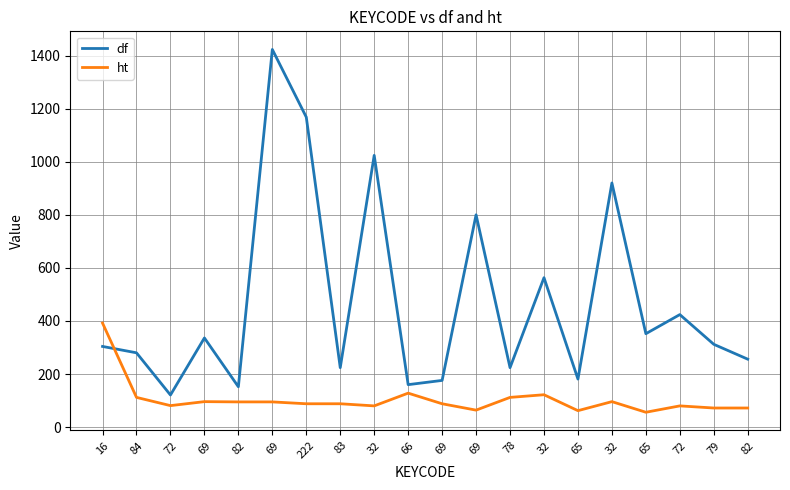

What are all the series names shown in the legend?

df, ht